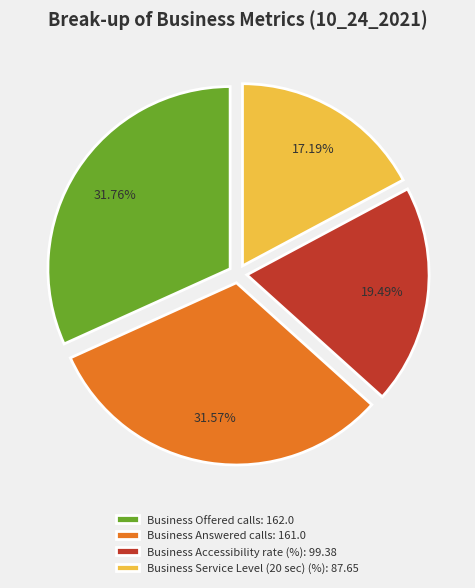

How many segments does this pie chart have?

4